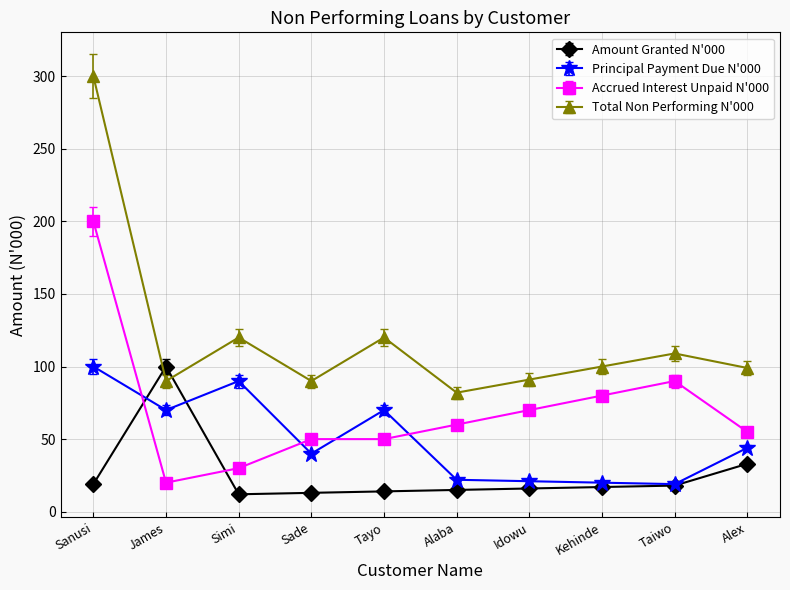

What position from the left is Idowu?

7